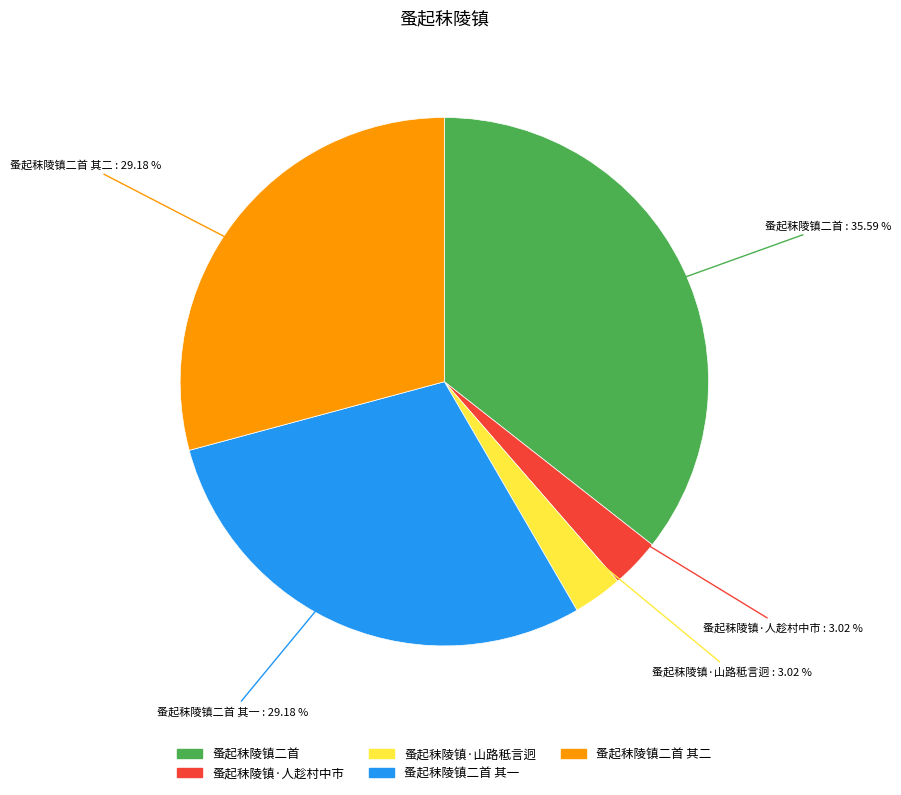

How many slices are in this pie chart?

5